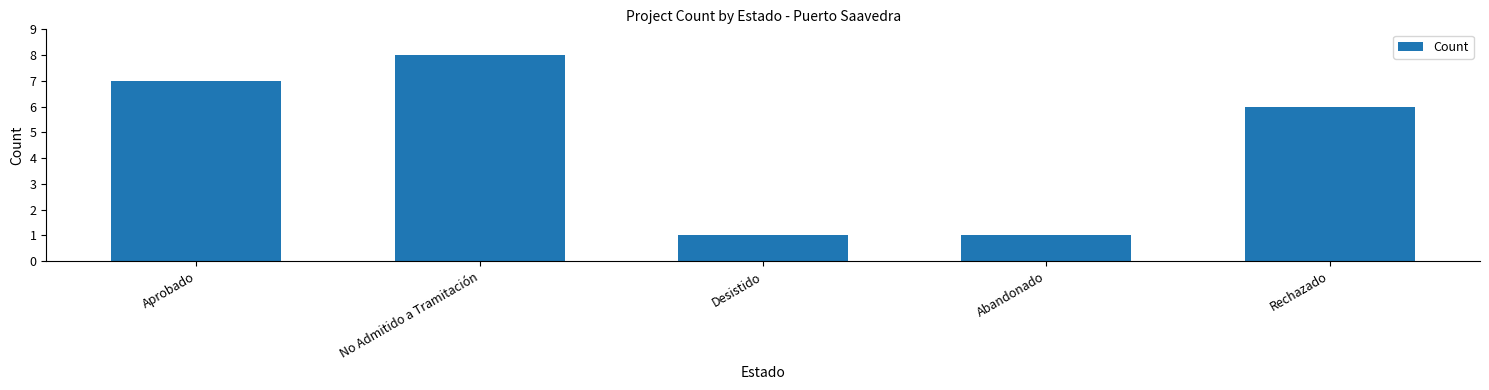

What position from the right is Aprobado?

5